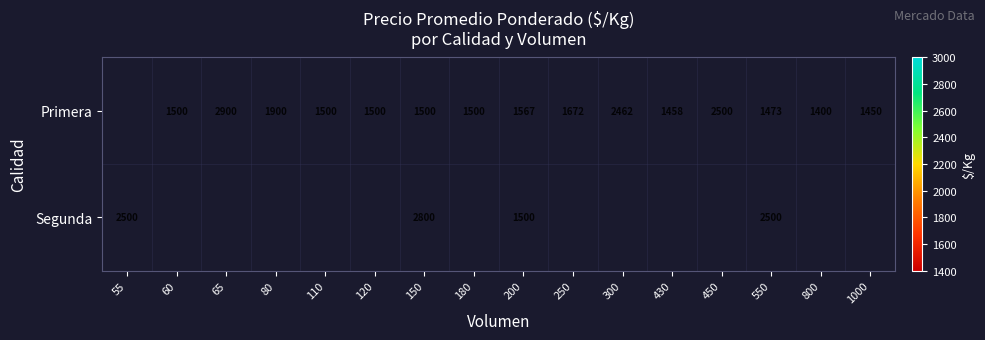

The Primera series shows 3577 at 300. True or false?

False